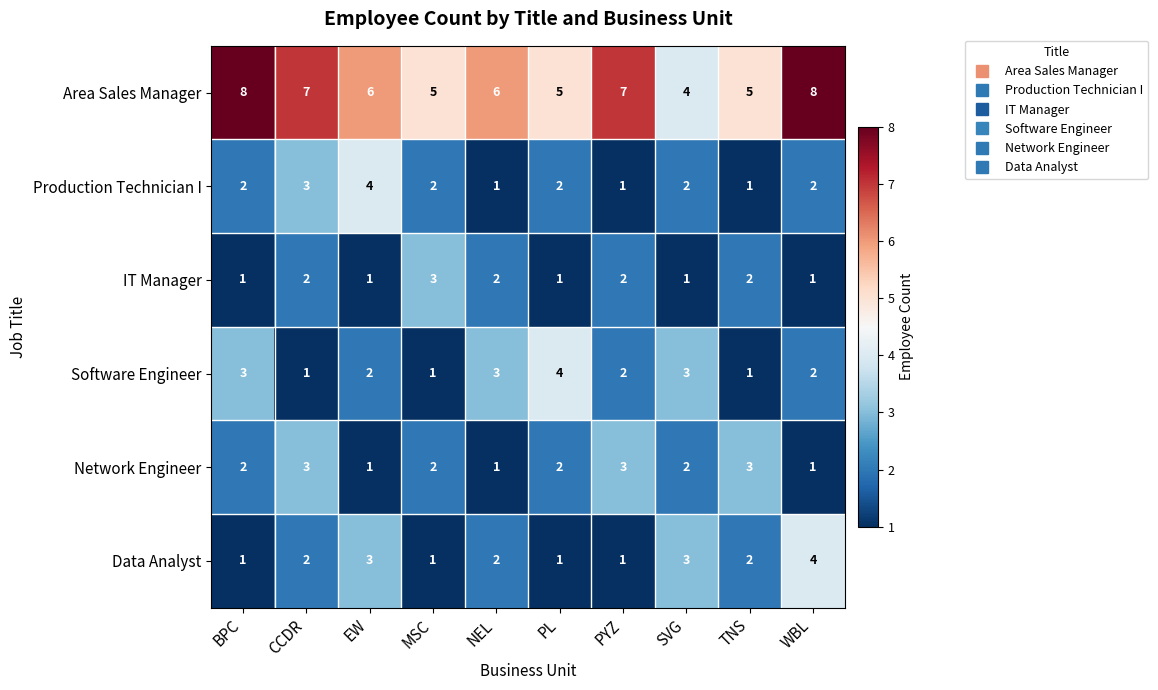

Which series has the widest spread of values?

Area Sales Manager